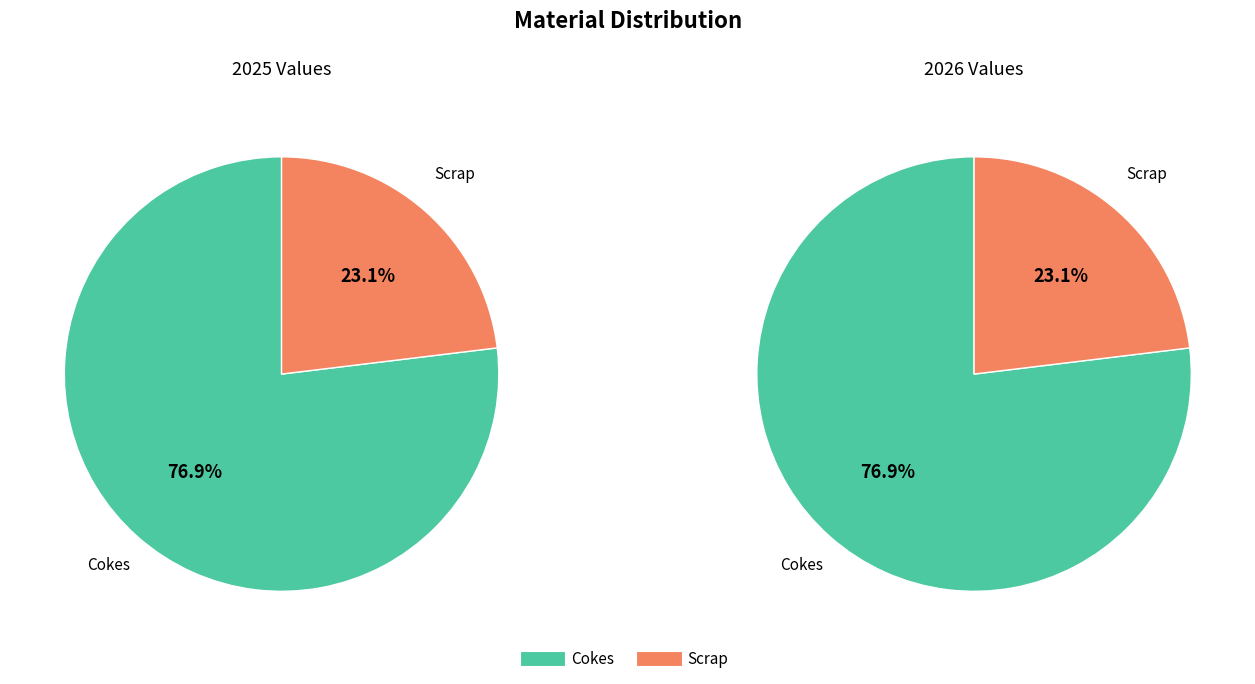

What is the total percentage of Scrap and Cokes?

100.0%